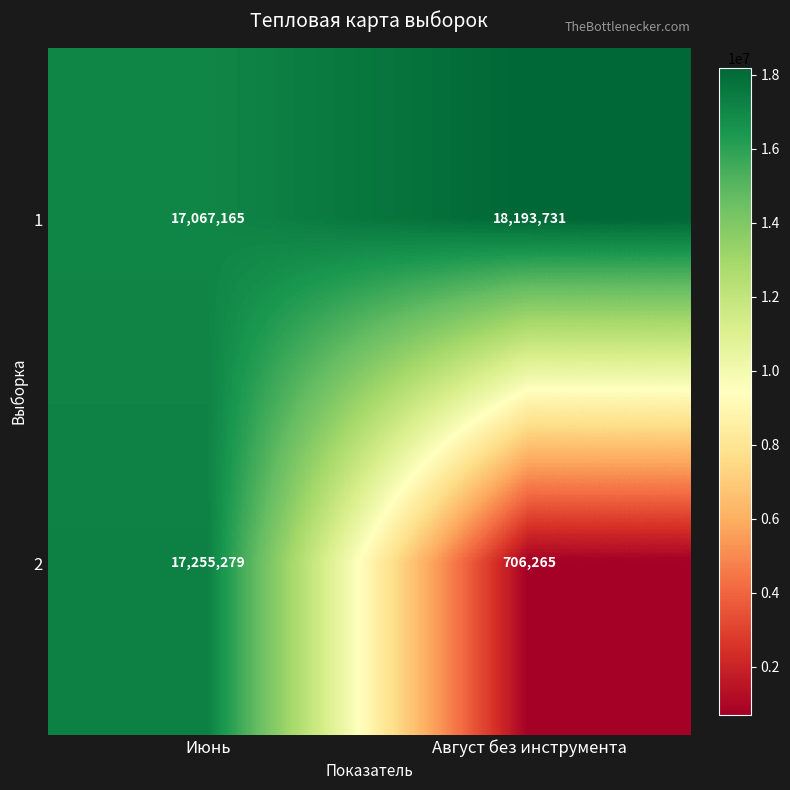

What is the average value of the 2 series?

8980772